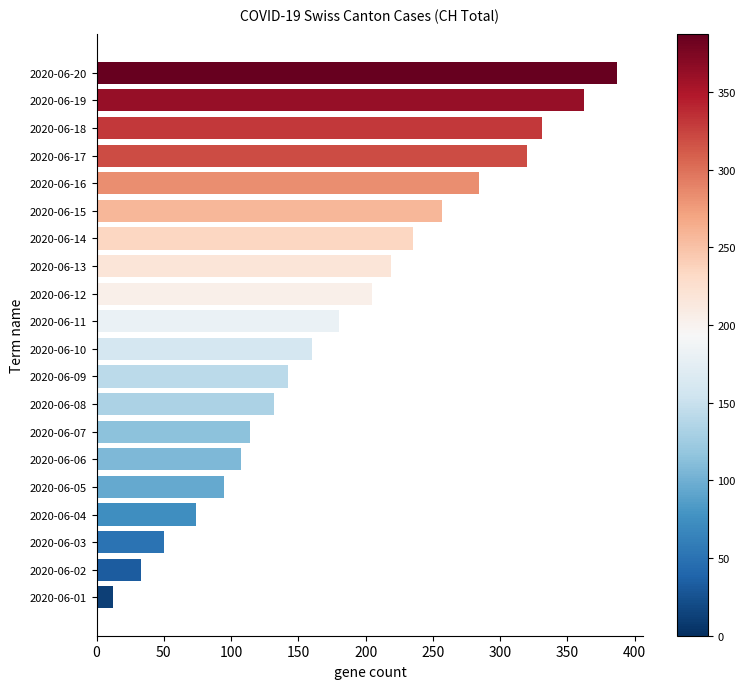

The value at 2020-06-03 is 68. True or false?

False